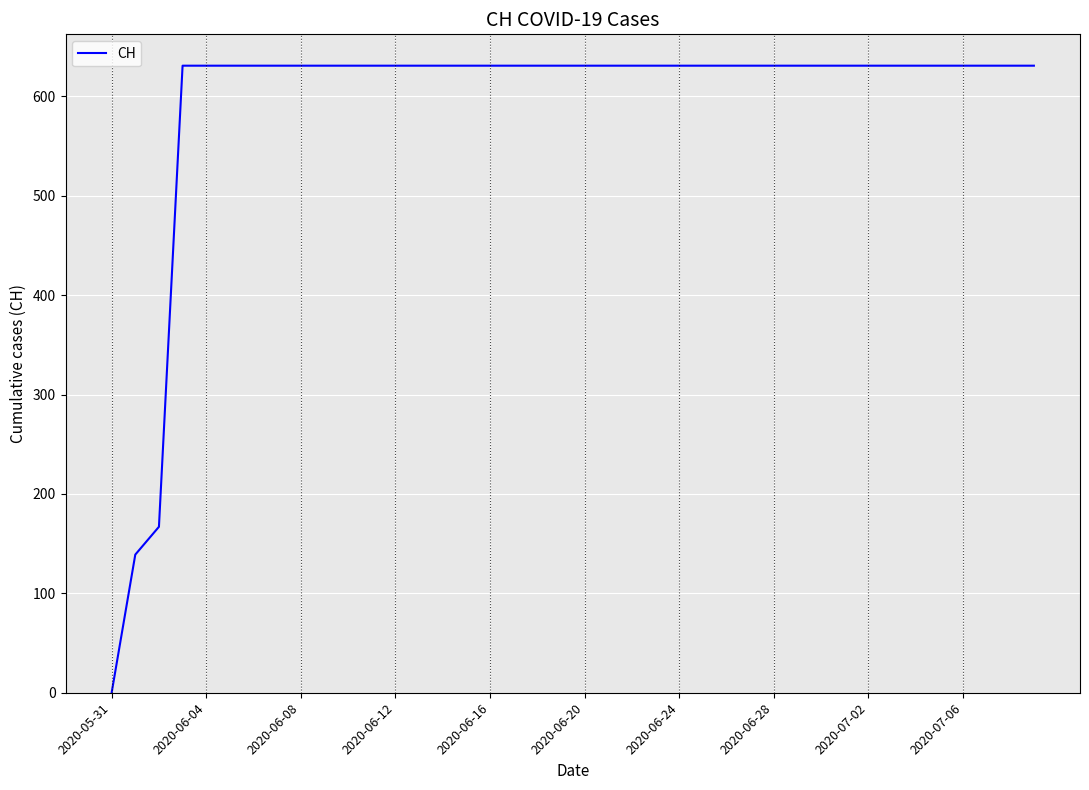

What is the maximum value shown in the chart?

631